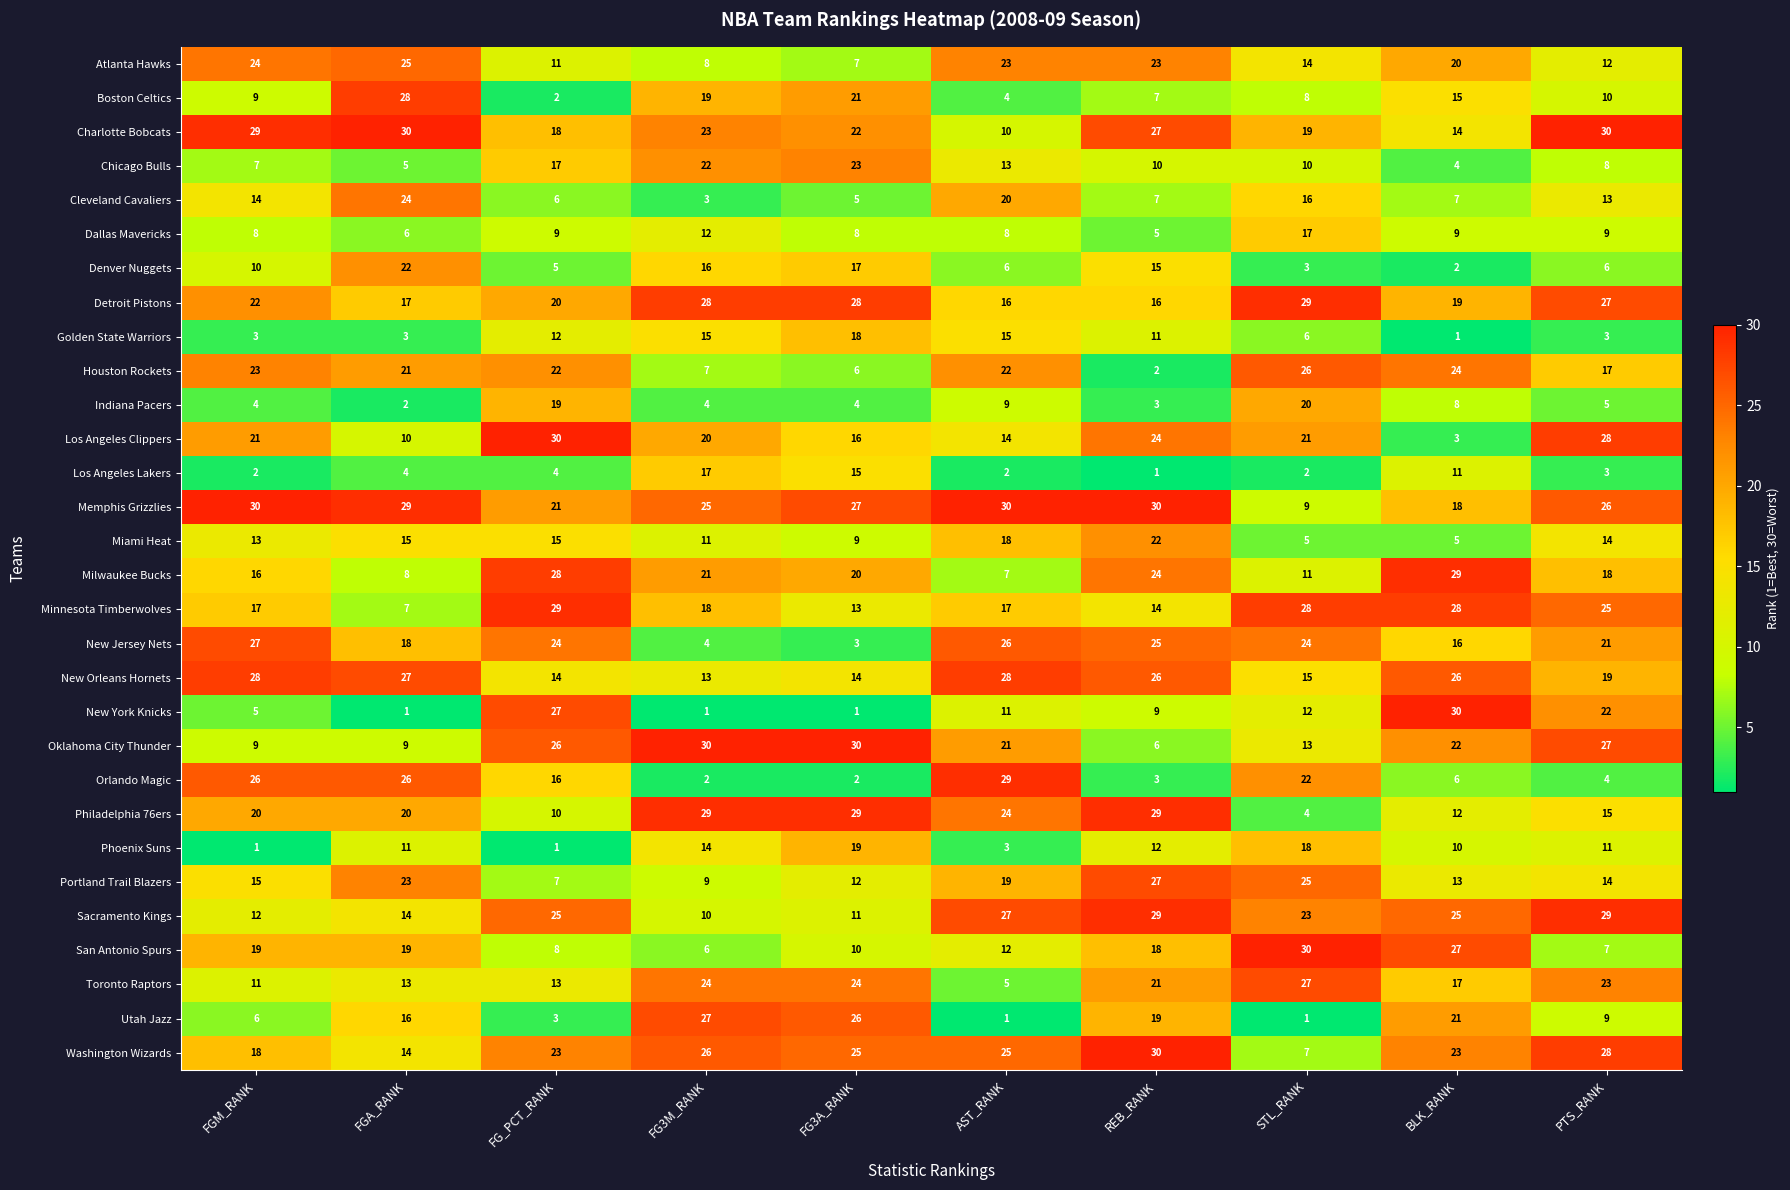

At which category is the sum across all series the highest?

REB_RANK